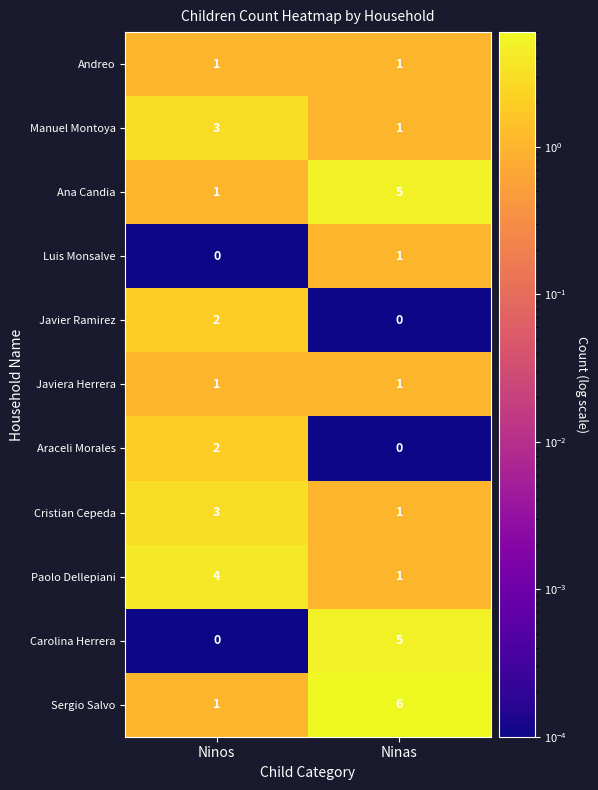

What is the total value across all series at Ninos?

18